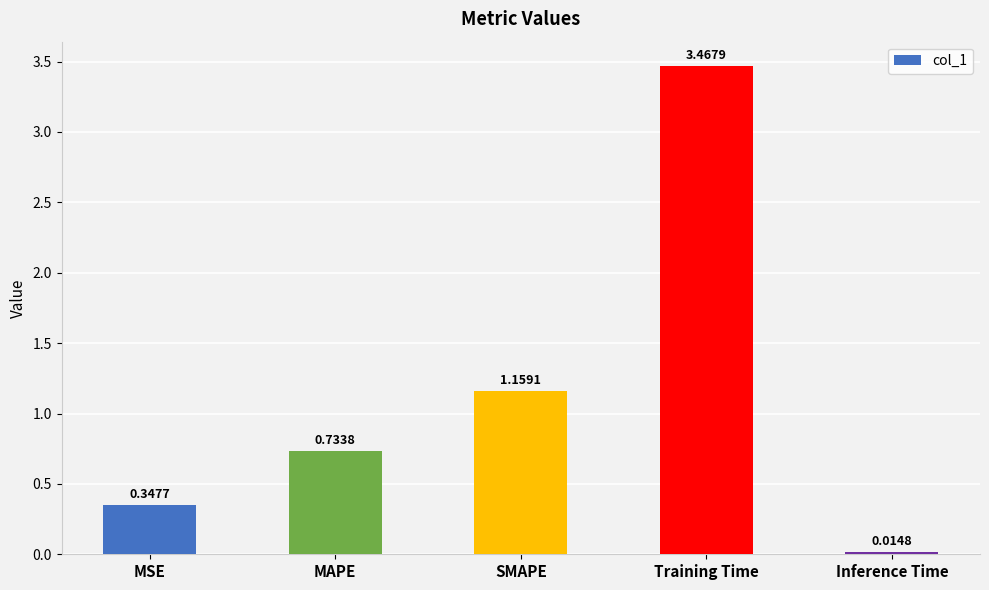

What is the sum of the values at MAPE and Training Time?

4.2